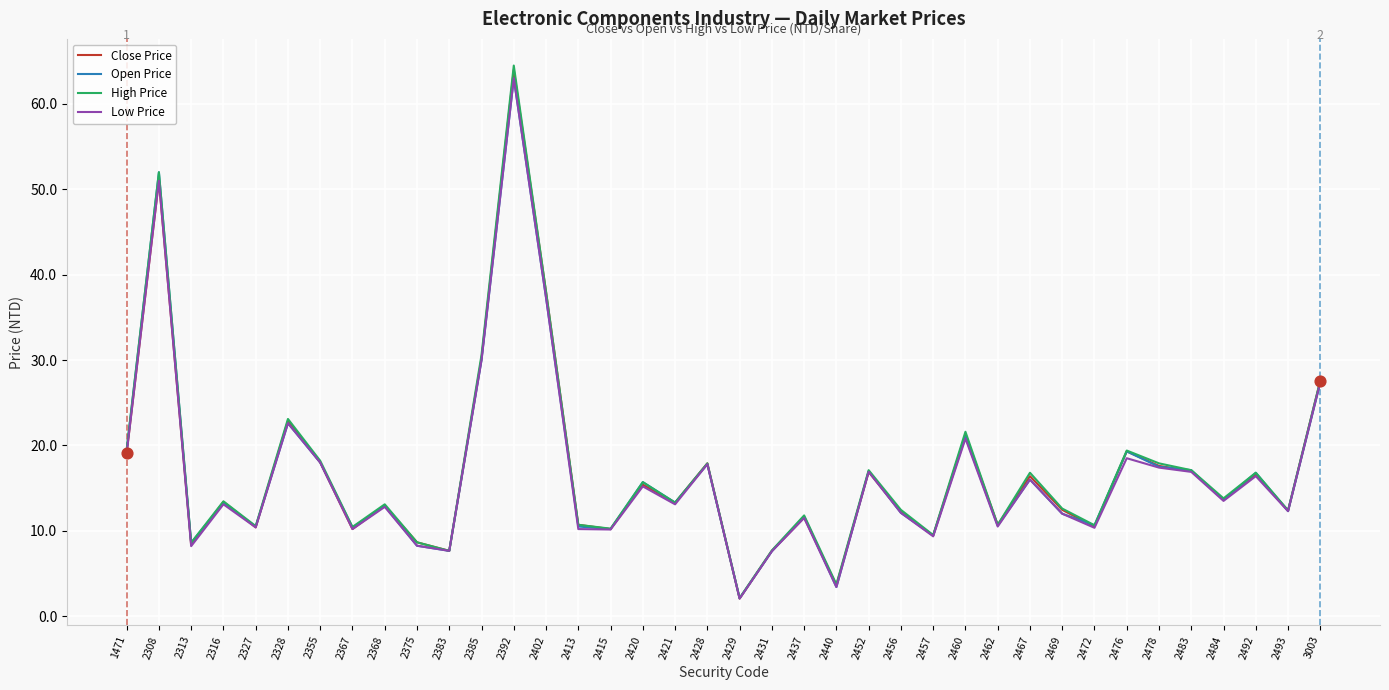

What are all the series names shown in the legend?

Close Price, Open Price, High Price, Low Price